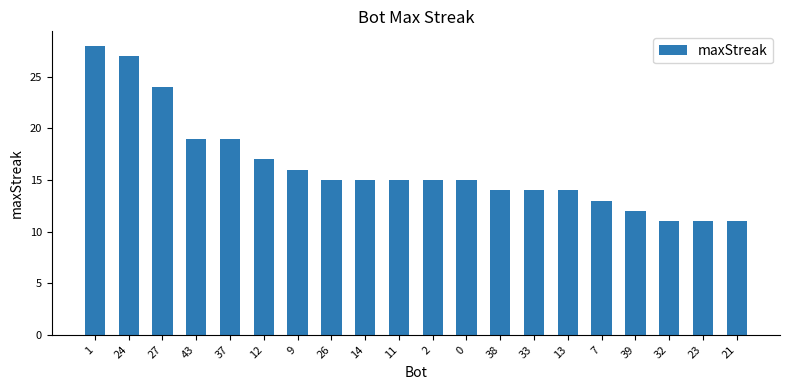

True or false: the data shows 16 at 27.

False